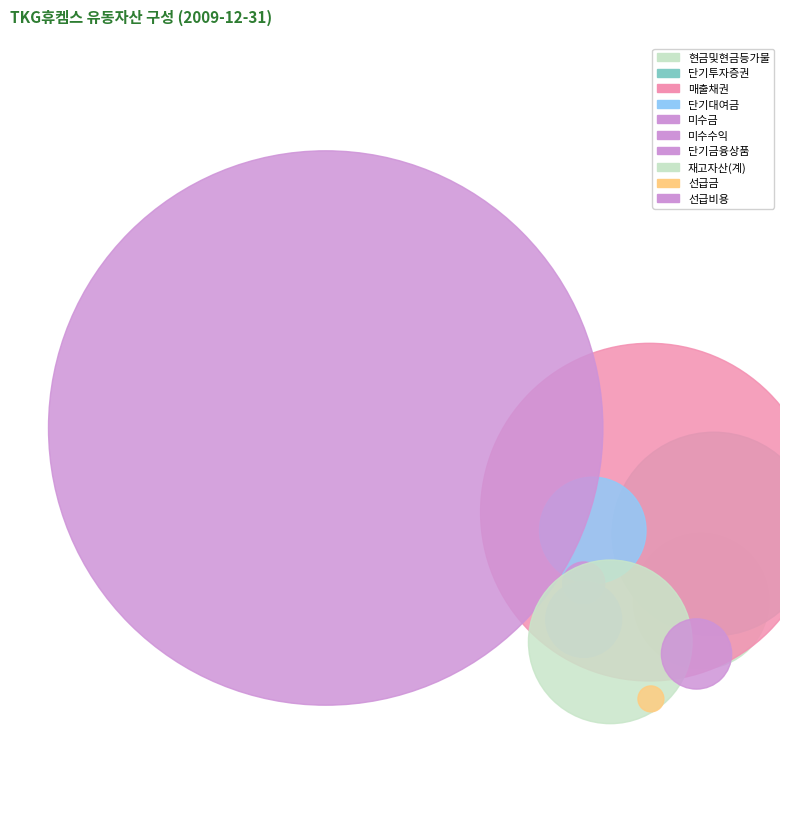

Is 현금및현금등가물 the majority of the pie?

No